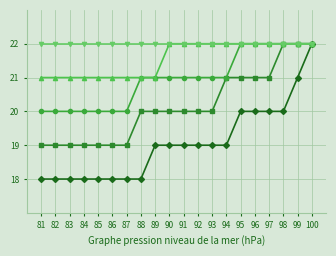

What is the greatest value displayed?

22